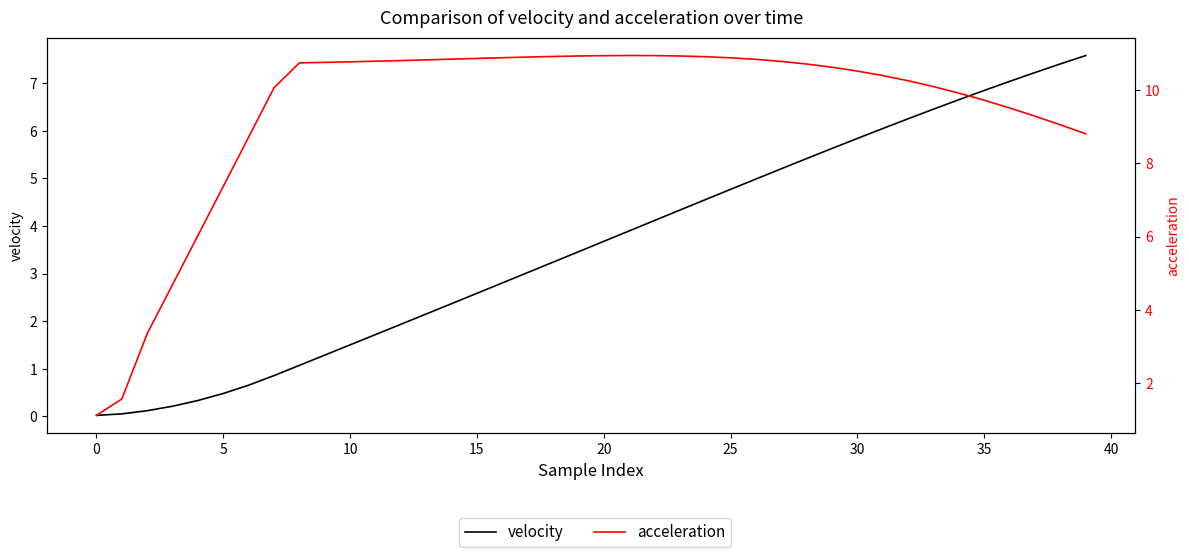

What is the total value across all series at 20?

7.9